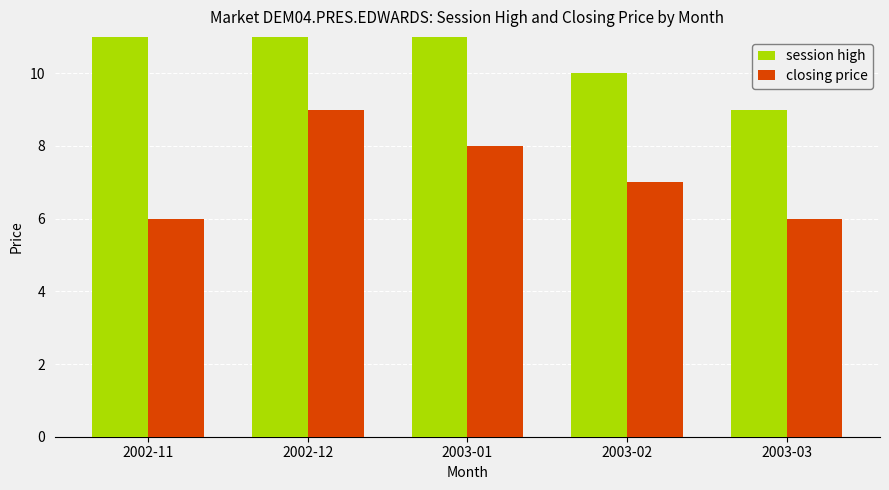

What is the sum of the session high values at 2003-03 and 2003-01?

20